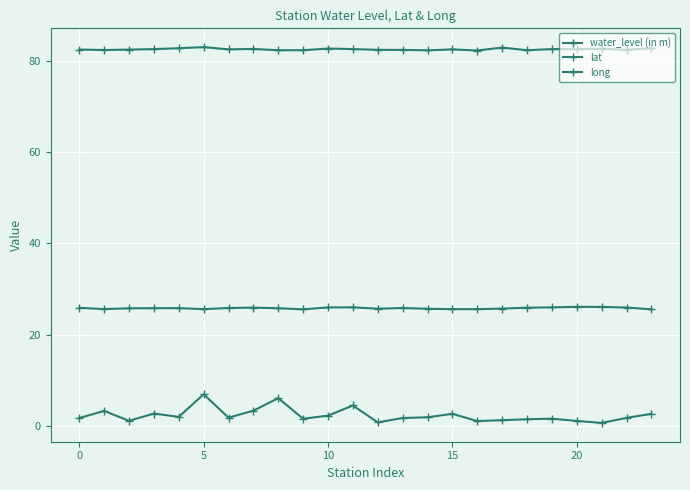

What is the difference between the second highest and second lowest values in the long series?

0.6